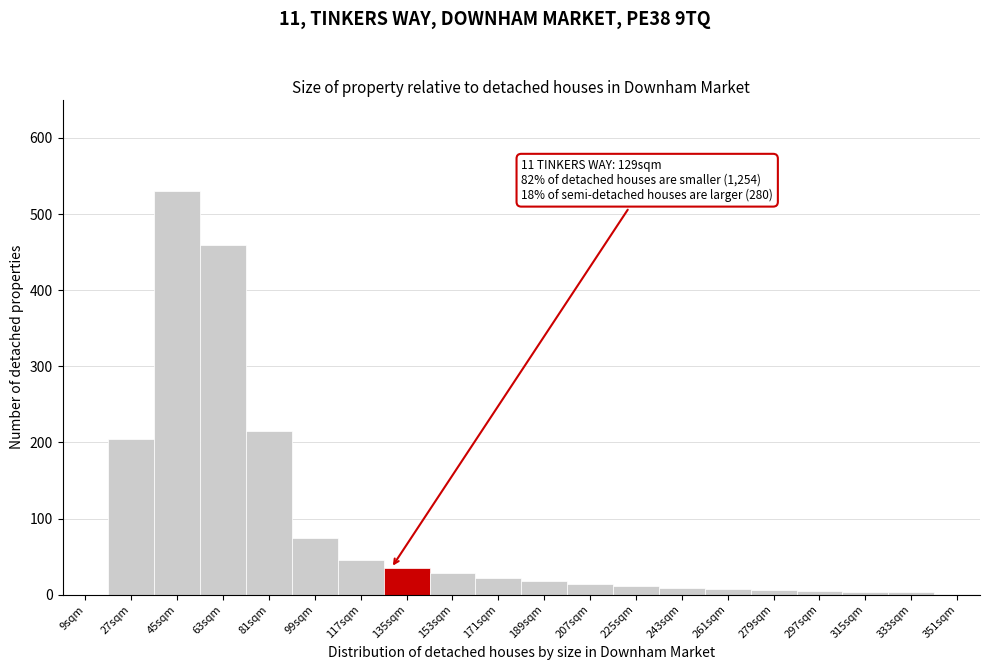

Over which range of the x-axis is the bar tallest?

36 to 54